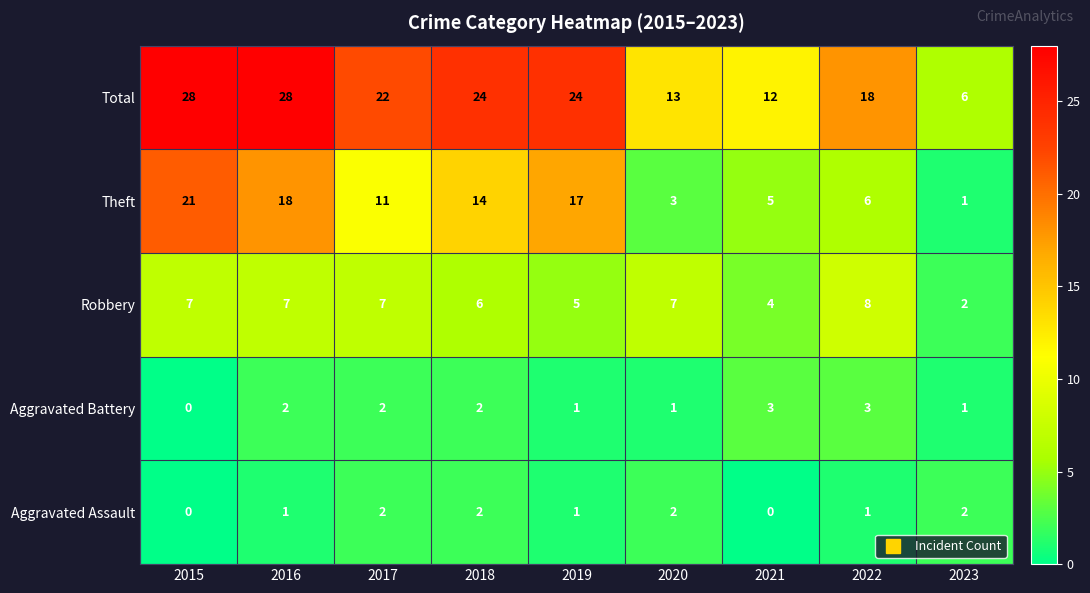

How many distinct data groups are displayed?

5